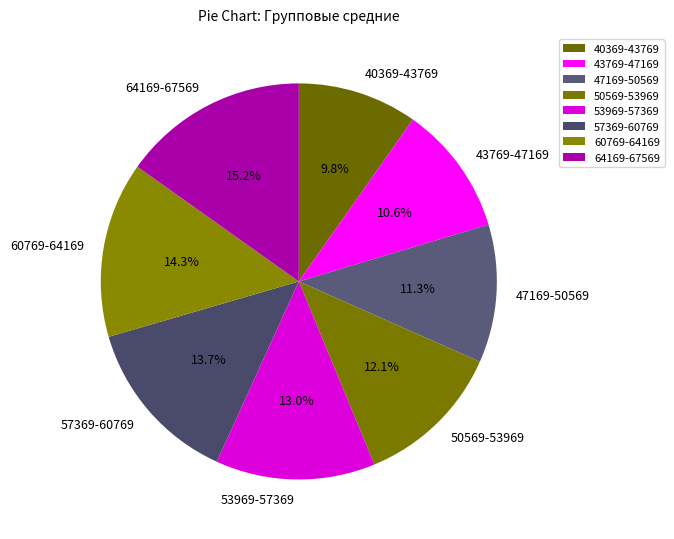

Combined, do 57369-60769 and 64169-67569 account for over 50%?

No